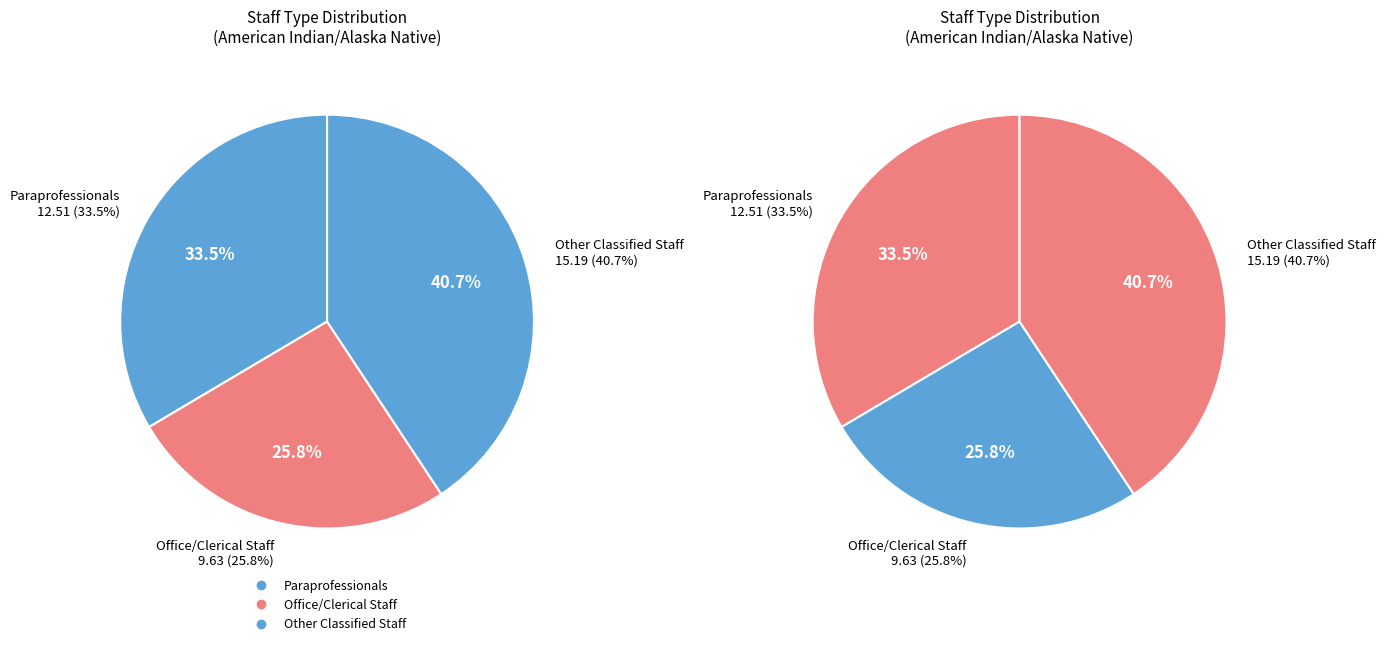

To the nearest percent, what is the combined percentage of Paraprofessionals and Other Classified Staff?

74%